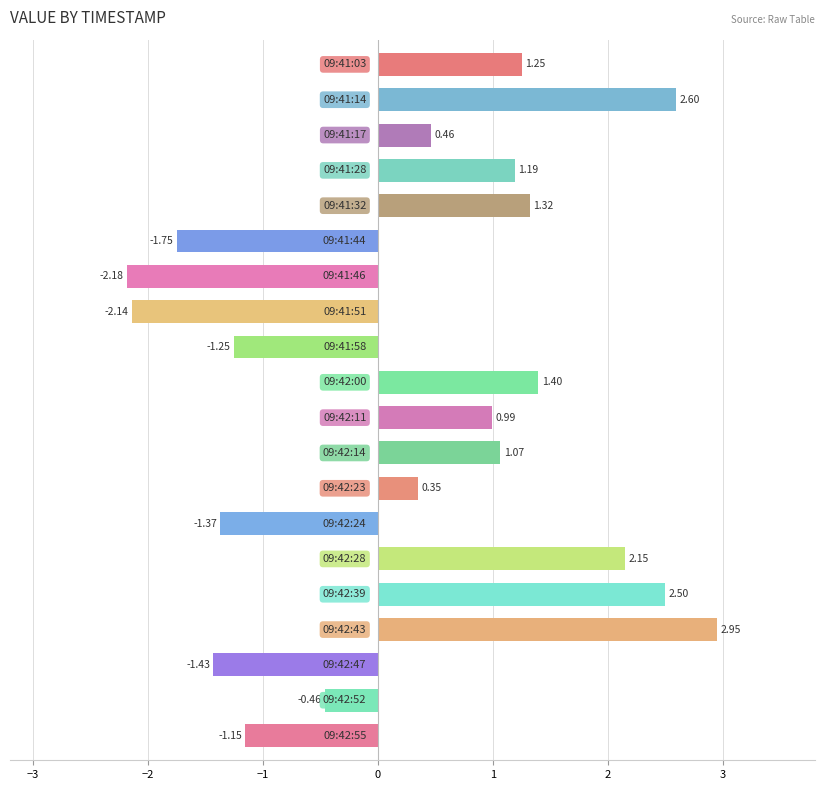

What is the sum of all values?

6.5